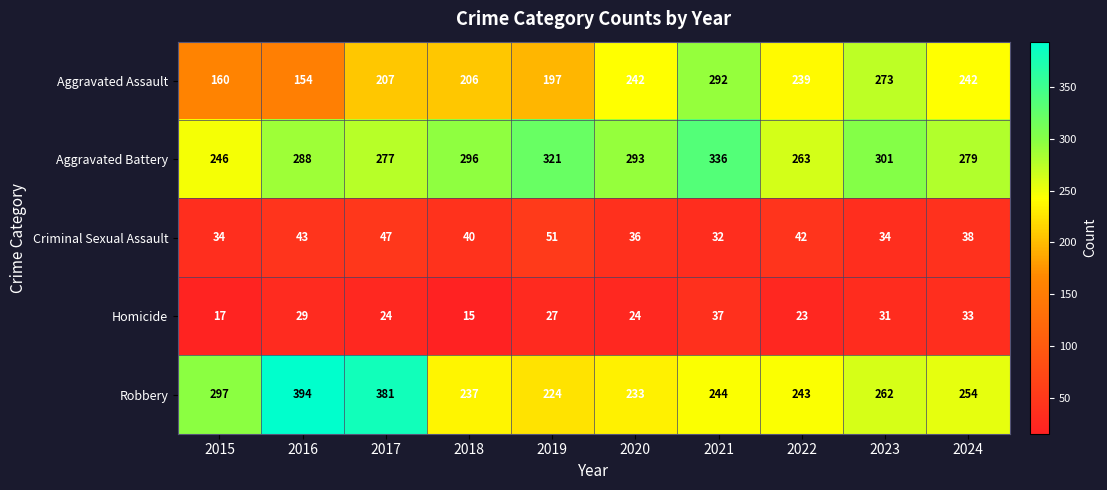

What is the spread (max minus min) of values at 2024?

246